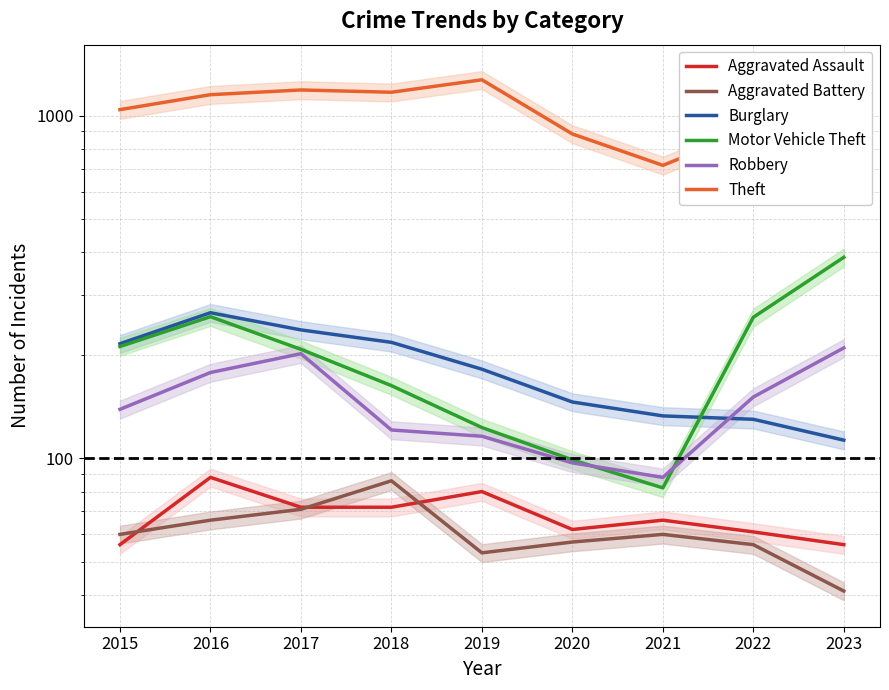

True or false: Aggravated Battery and Motor Vehicle Theft cross at least once.

False